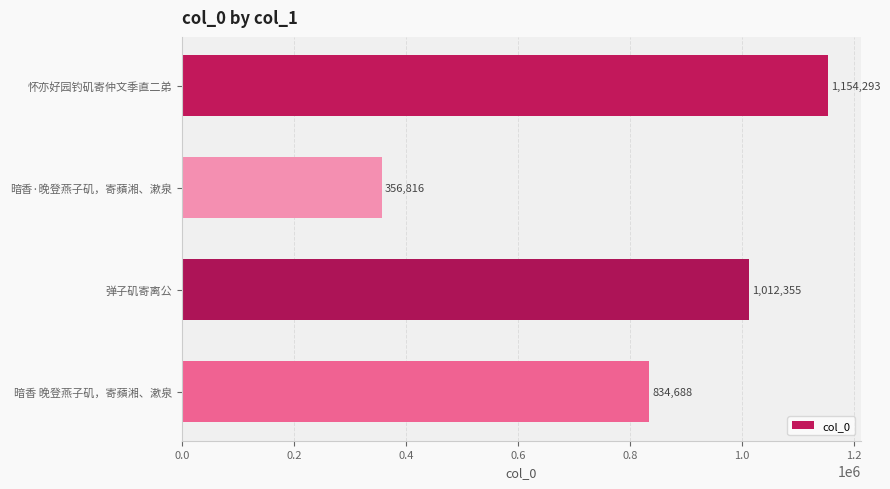

Which has a higher value, 暗香·晚登燕子矶，寄蘋湘、漱泉 or 怀亦好园钓矶寄仲文季直二弟?

怀亦好园钓矶寄仲文季直二弟